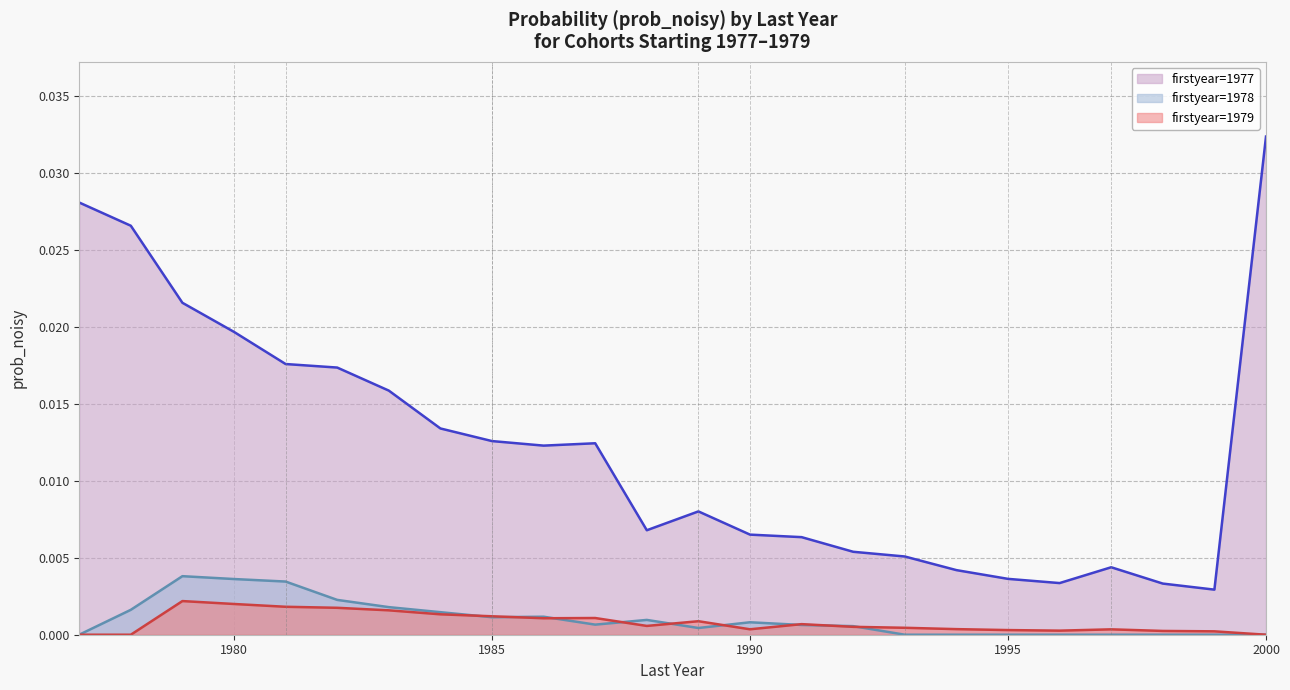

At which category is the sum across all series the highest?

2000